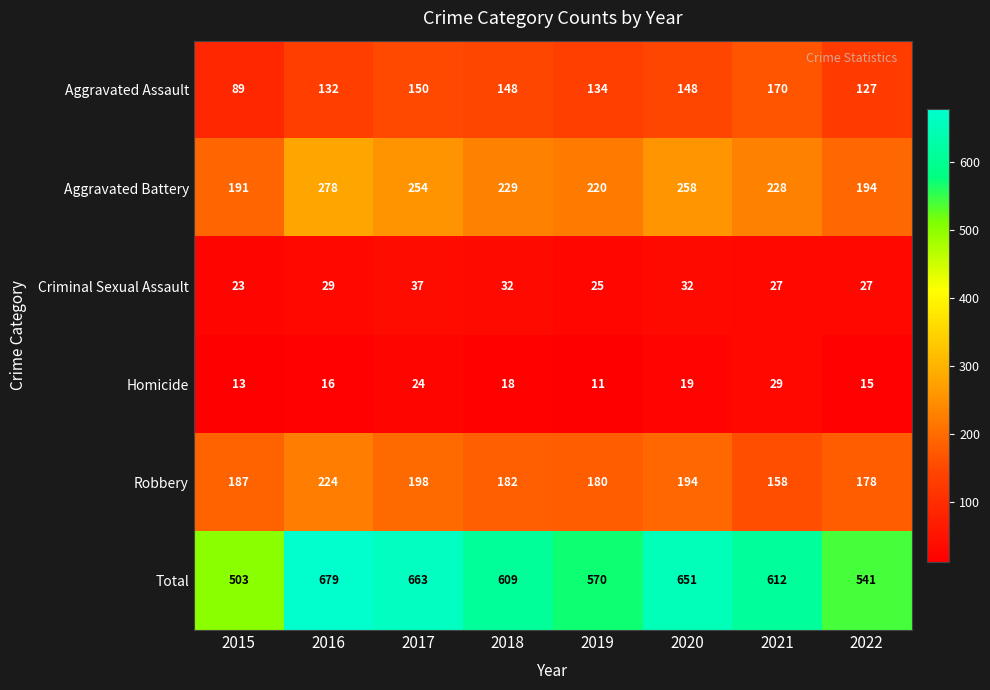

At which label is Aggravated Assault closest to 129?

2022